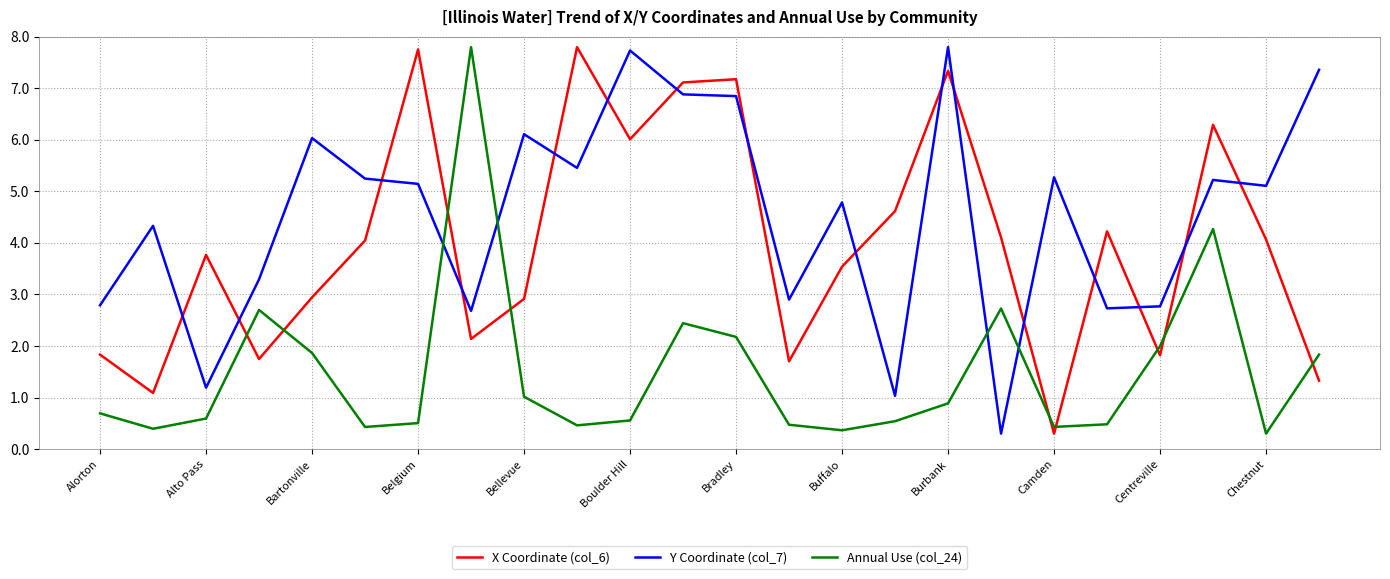

What is the sum of all Y Coordinate (col_7) values?

109.0